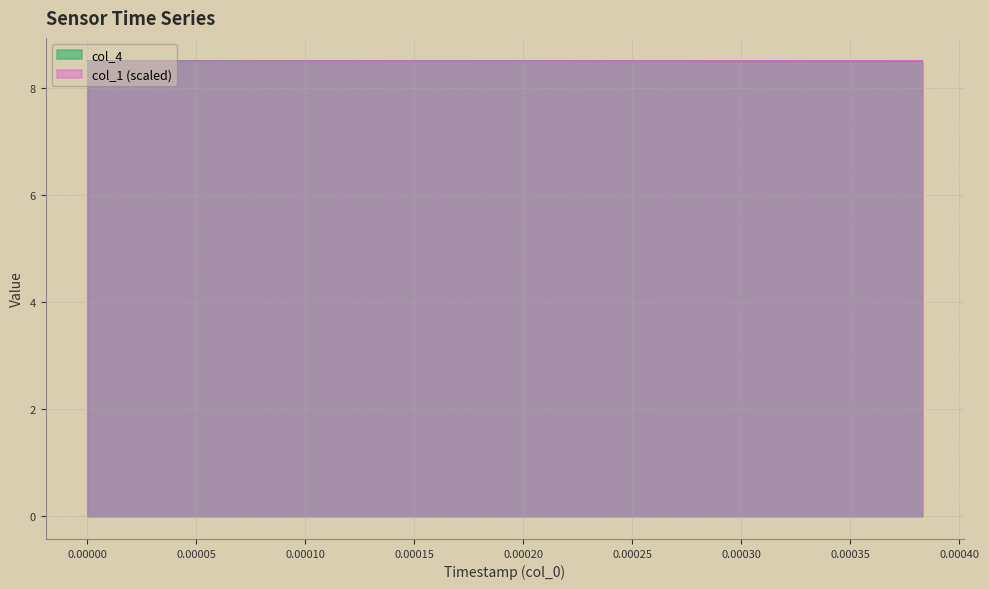

What is the smallest value displayed?

8.5